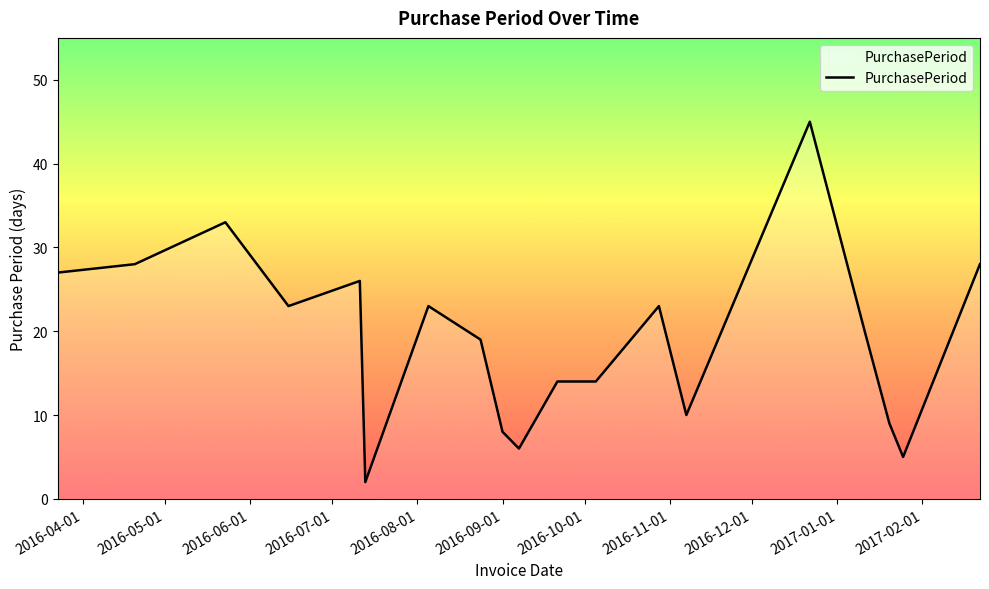

What is the difference between the maximum and minimum values?

43